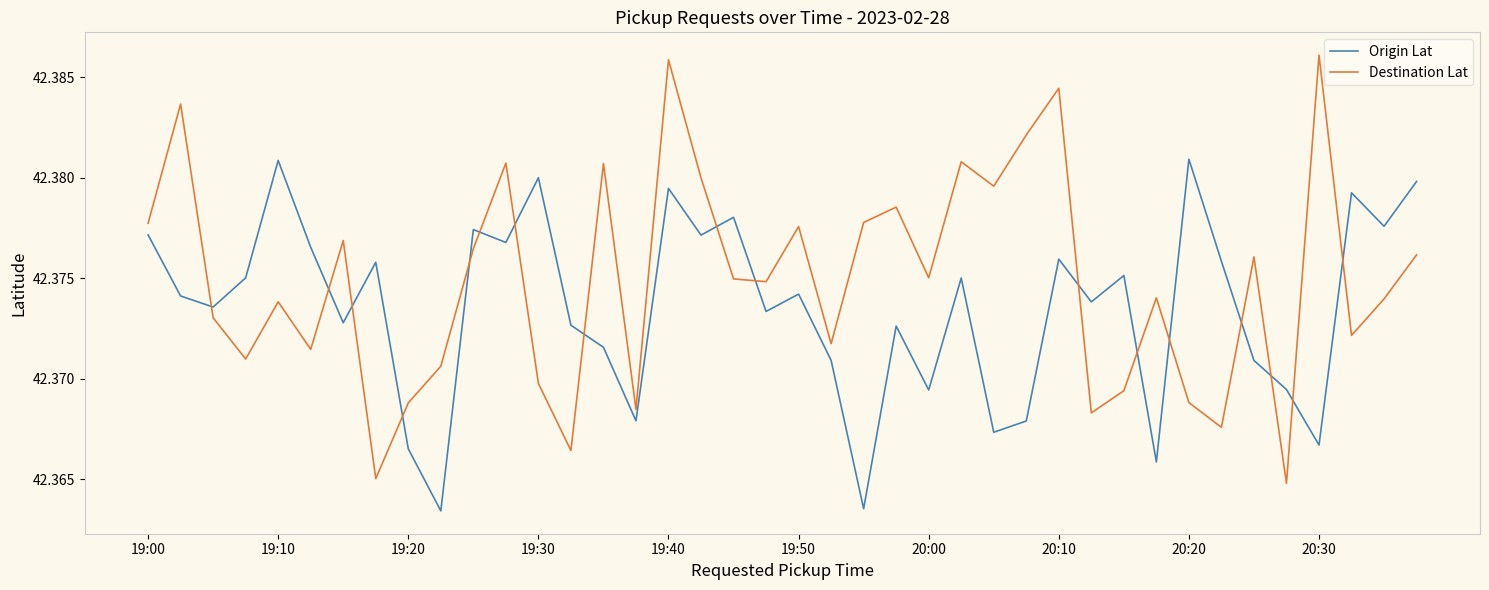

In Origin Lat, how many points are lower than both neighbors (excluding endpoints)?

14